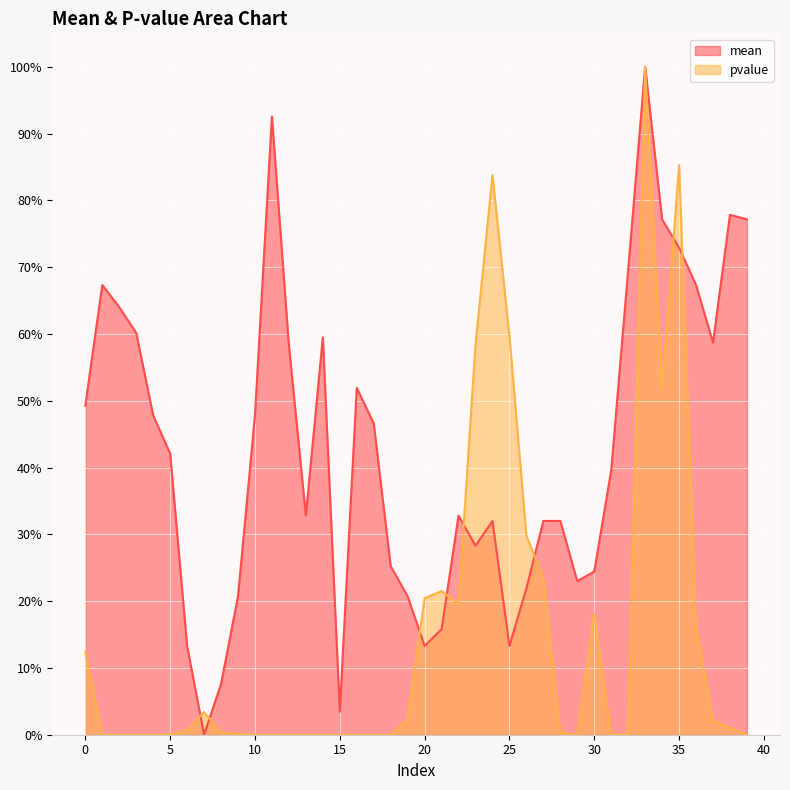

Which series has the largest total across all categories?

mean